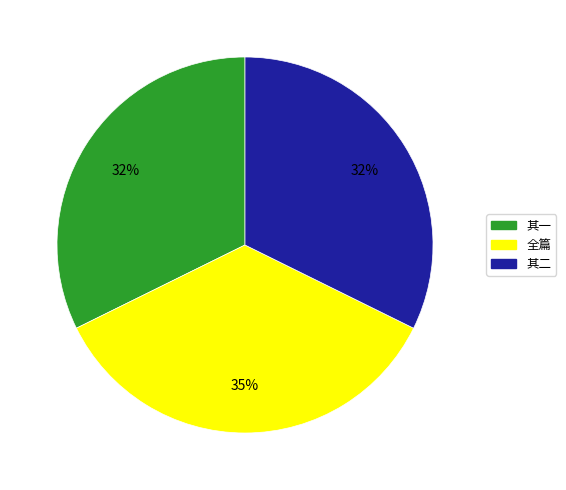

Does any single category account for the majority?

No